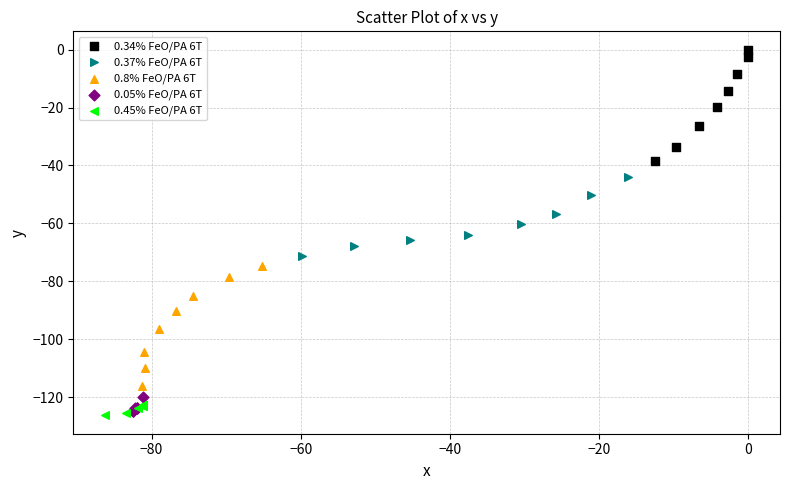

What are all the series names shown in the legend?

0.34% FeO/PA 6T, 0.37% FeO/PA 6T, 0.8% FeO/PA 6T, 0.05% FeO/PA 6T, 0.45% FeO/PA 6T